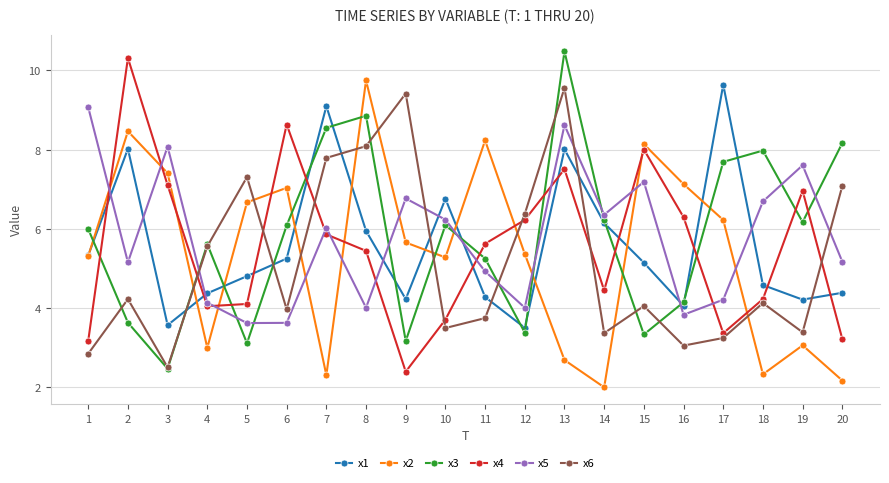

What is the lowest value of the x2 series?

2.0